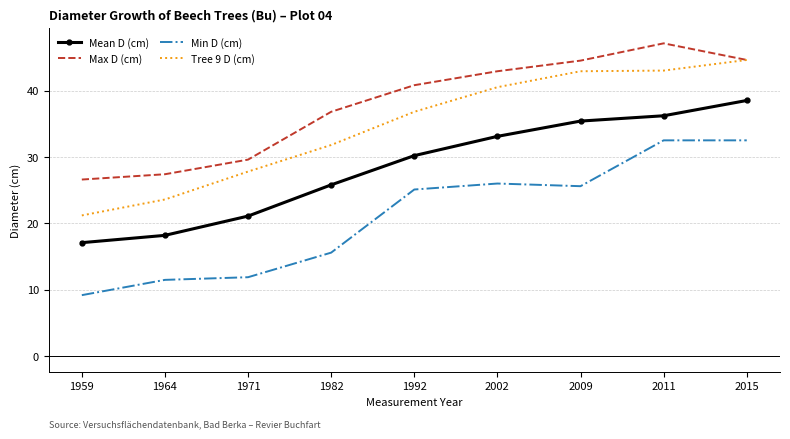

List the series in order of their overall mean, highest first.

Max D (cm), Tree 9 D (cm), Mean D (cm), Min D (cm)